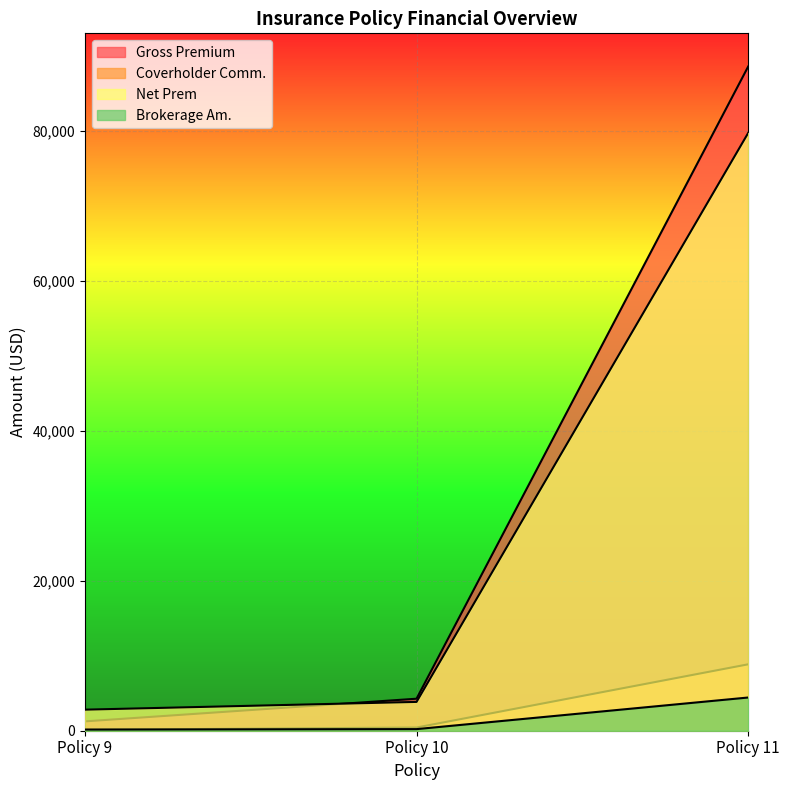

At which label is Net Prem closest to 41251?

Policy 10